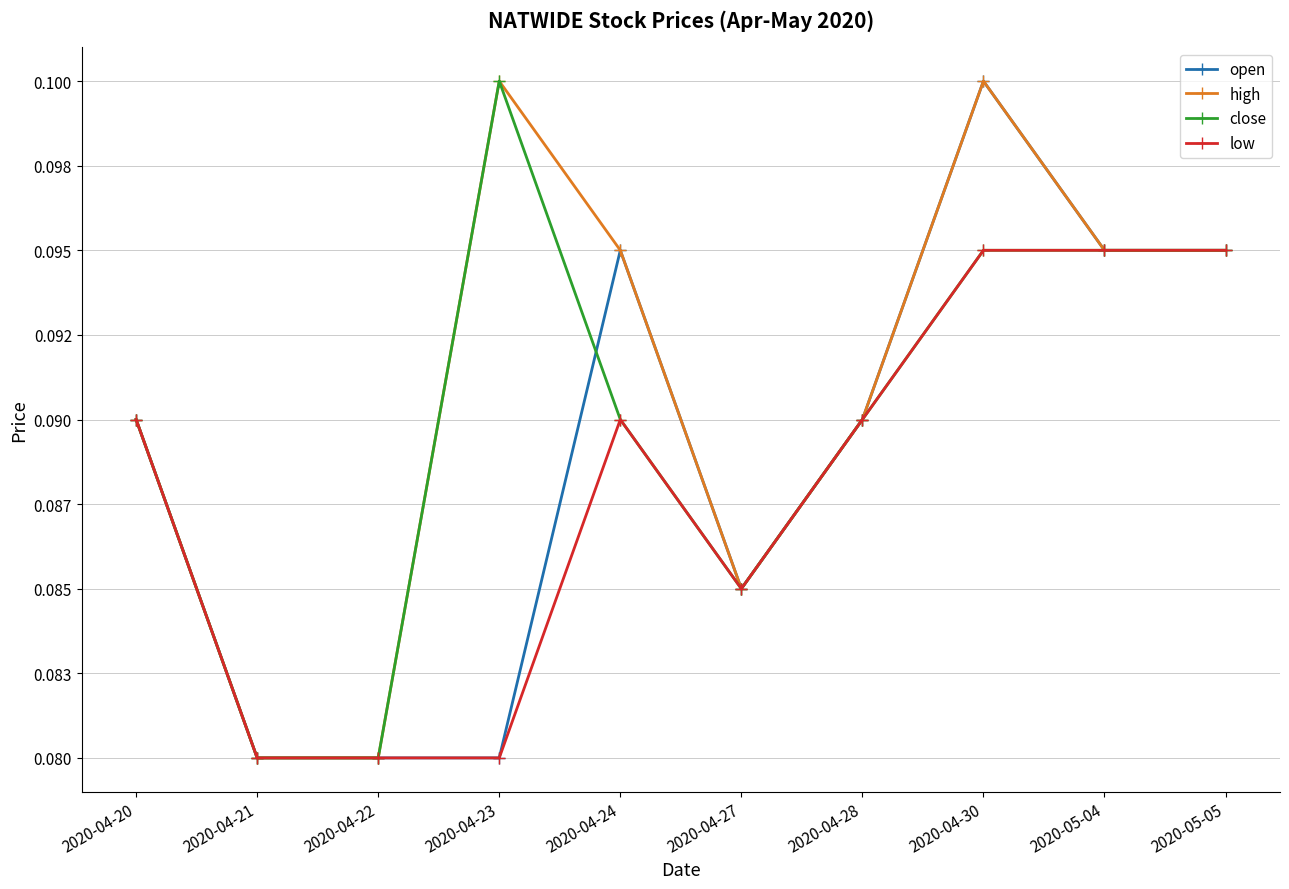

Rank the series by their maximum value, from lowest to highest.

low, open, high, close